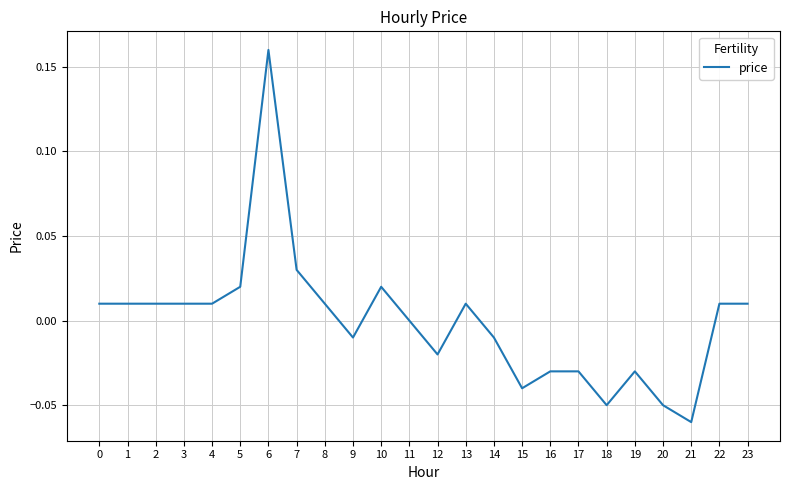

The chart shows a value of -0.0 at 12. True or false?

True